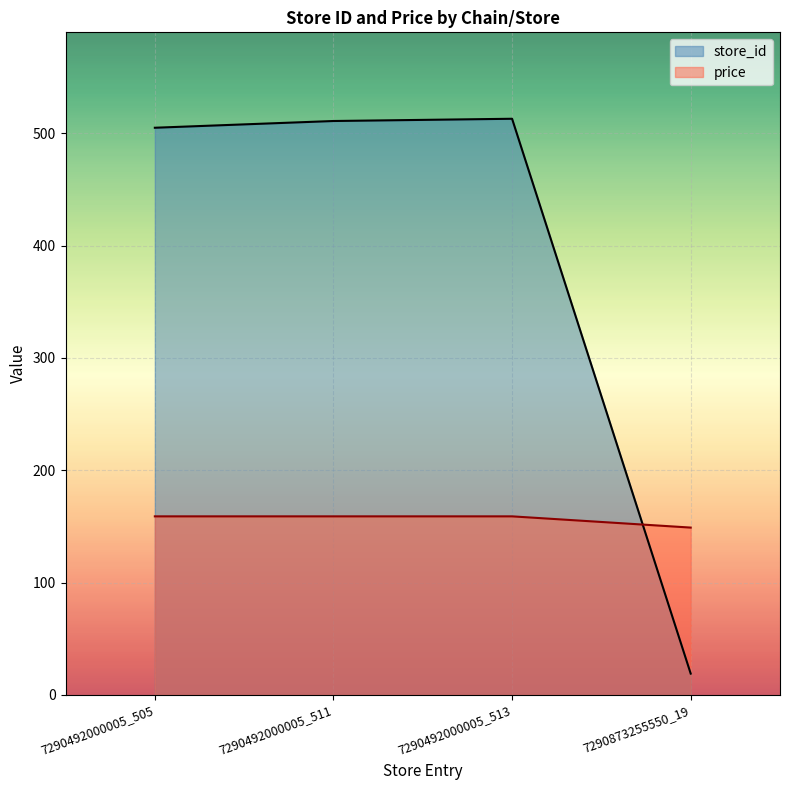

At which category is the sum across all series the highest?

7290492000005_513